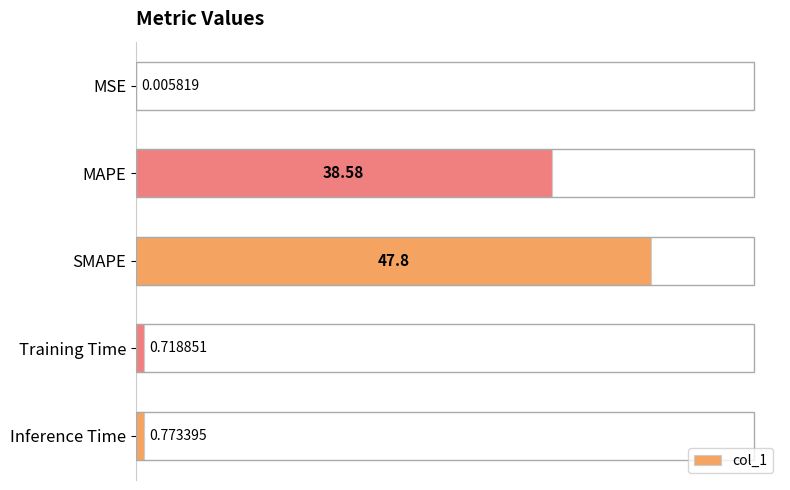

What is the change in value from Training Time to Inference Time?

+0.1